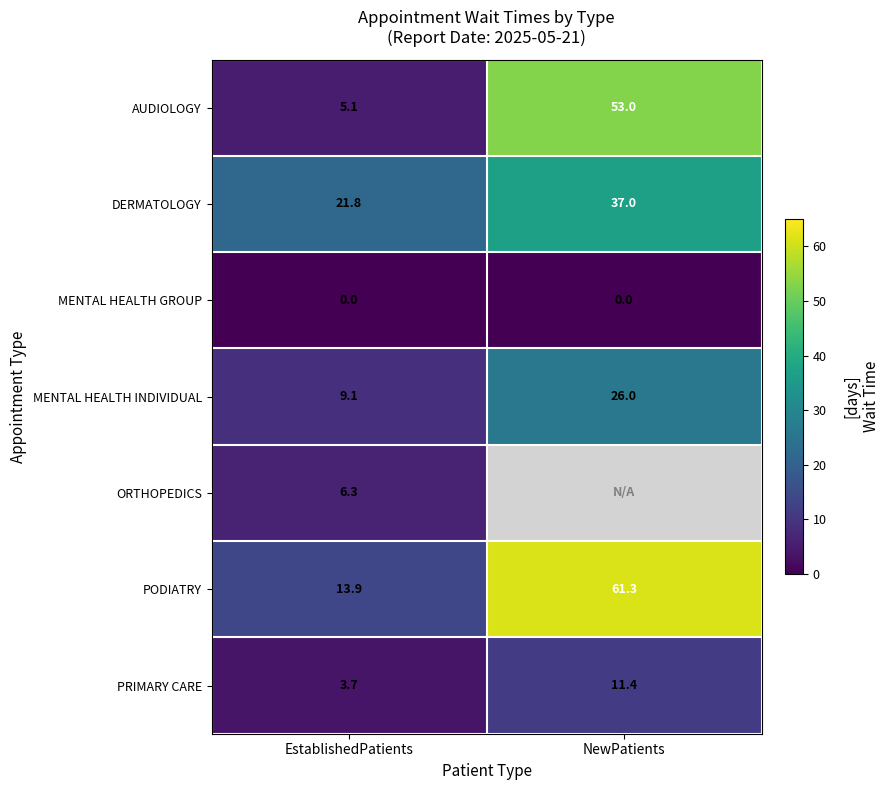

What is the sum of the DERMATOLOGY values at NewPatients and EstablishedPatients?

58.8